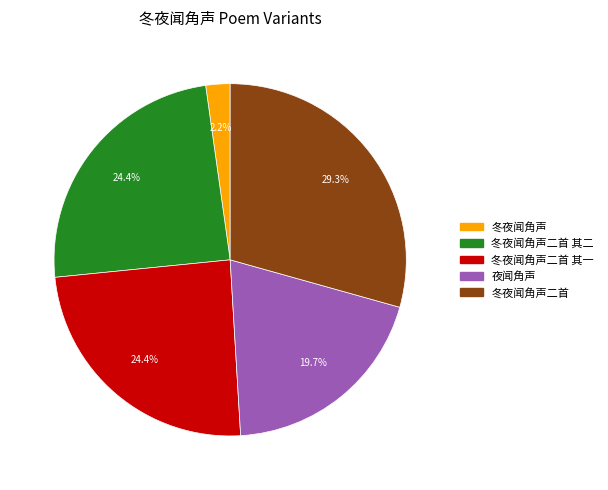

How many slices are in this pie chart?

5